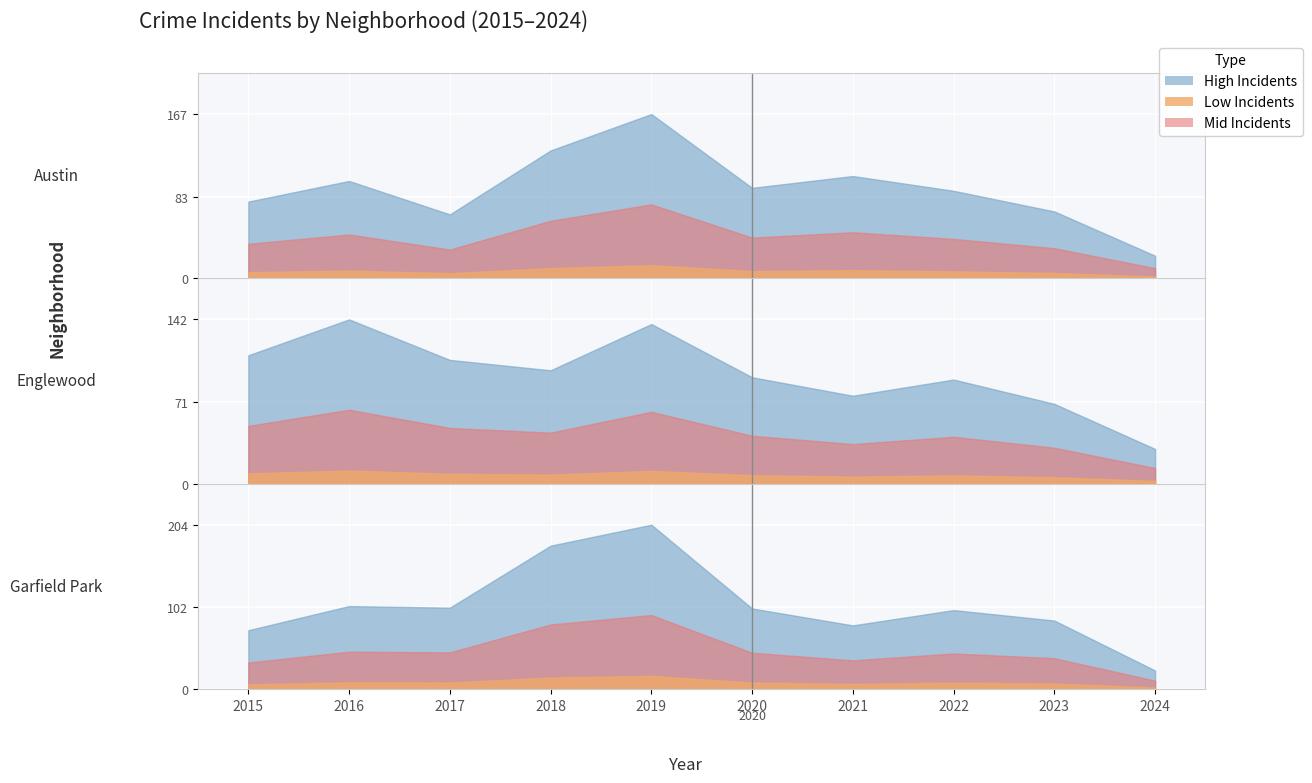

Where is Englewood nearest to the value 86?

2022